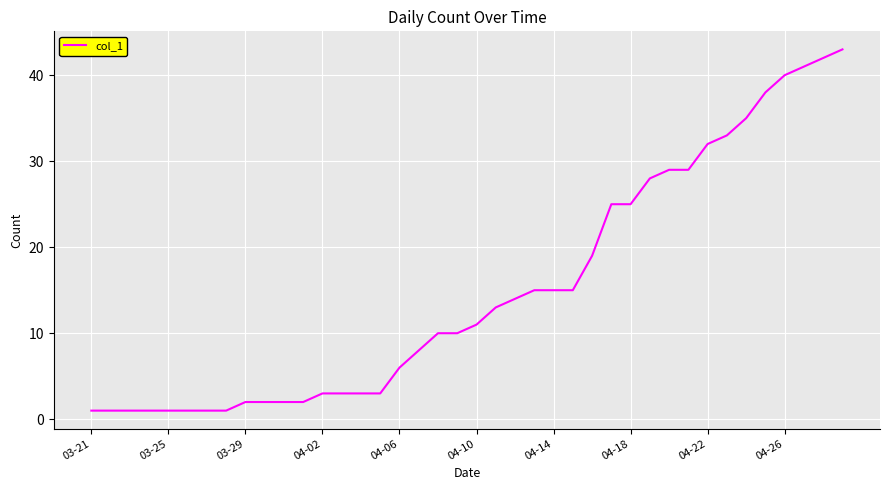

What is the maximum value shown in the chart?

43